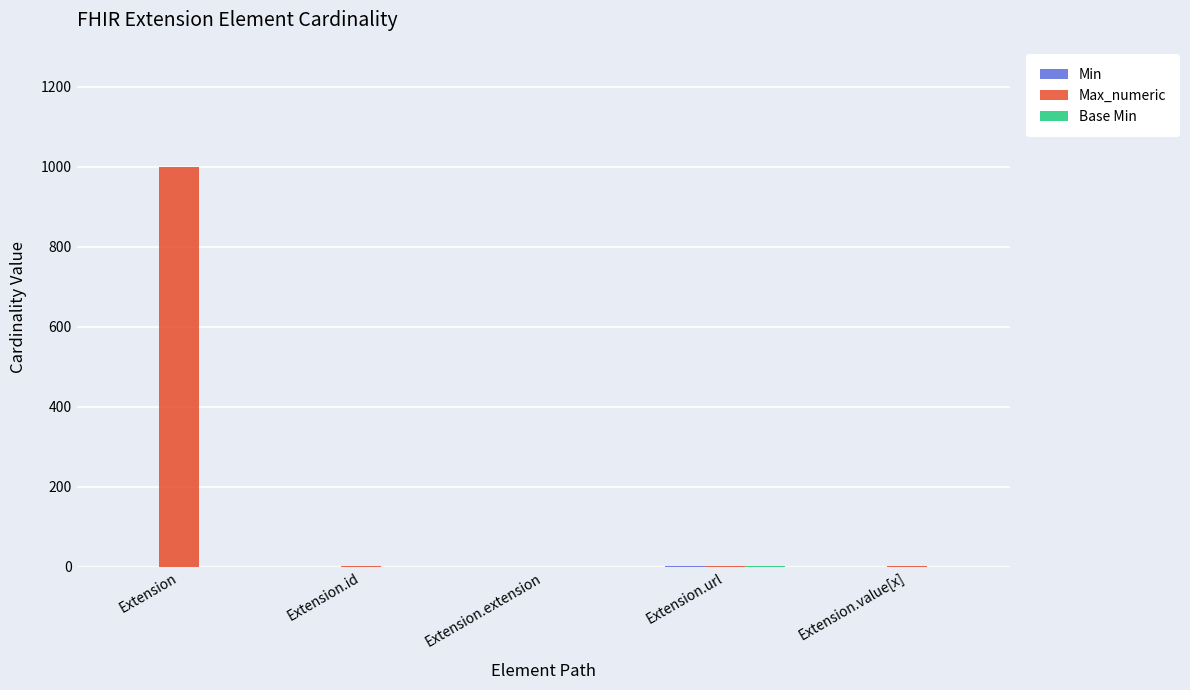

The value of Max_numeric at Extension.extension is 423. True or false?

False